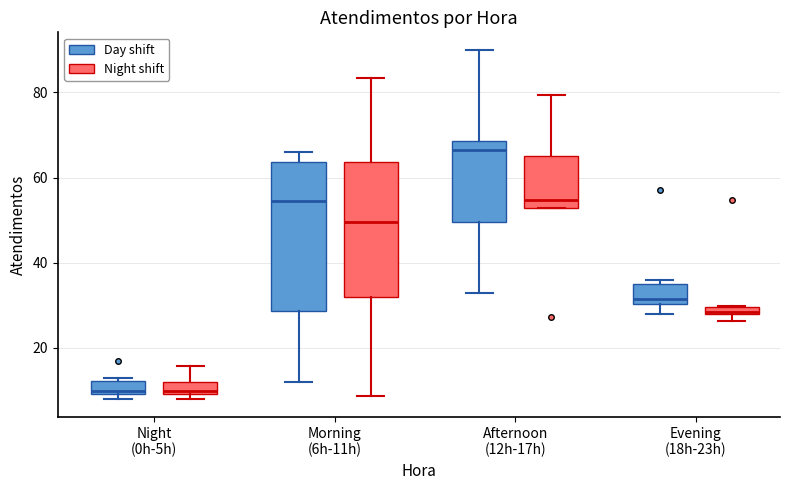

Which box is the tallest, from its lower edge to its upper edge?

Morning (6h-11h) (Day shift)